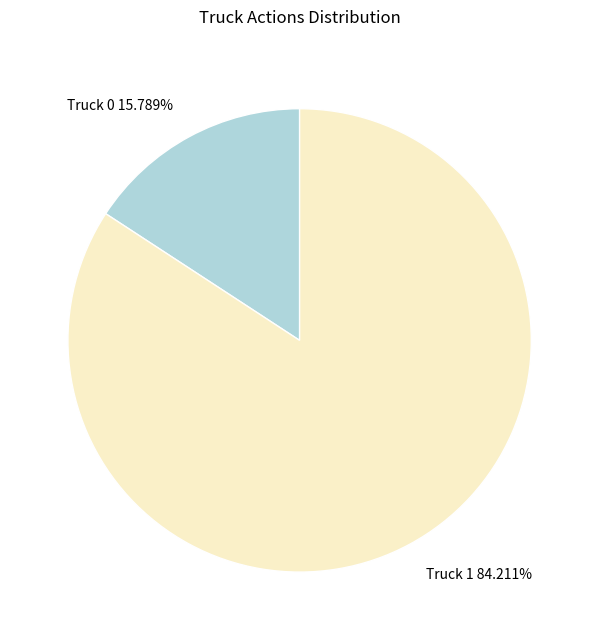

To the nearest percent, what is the difference between the Truck 1 and Truck 0 slice percentages?

68%